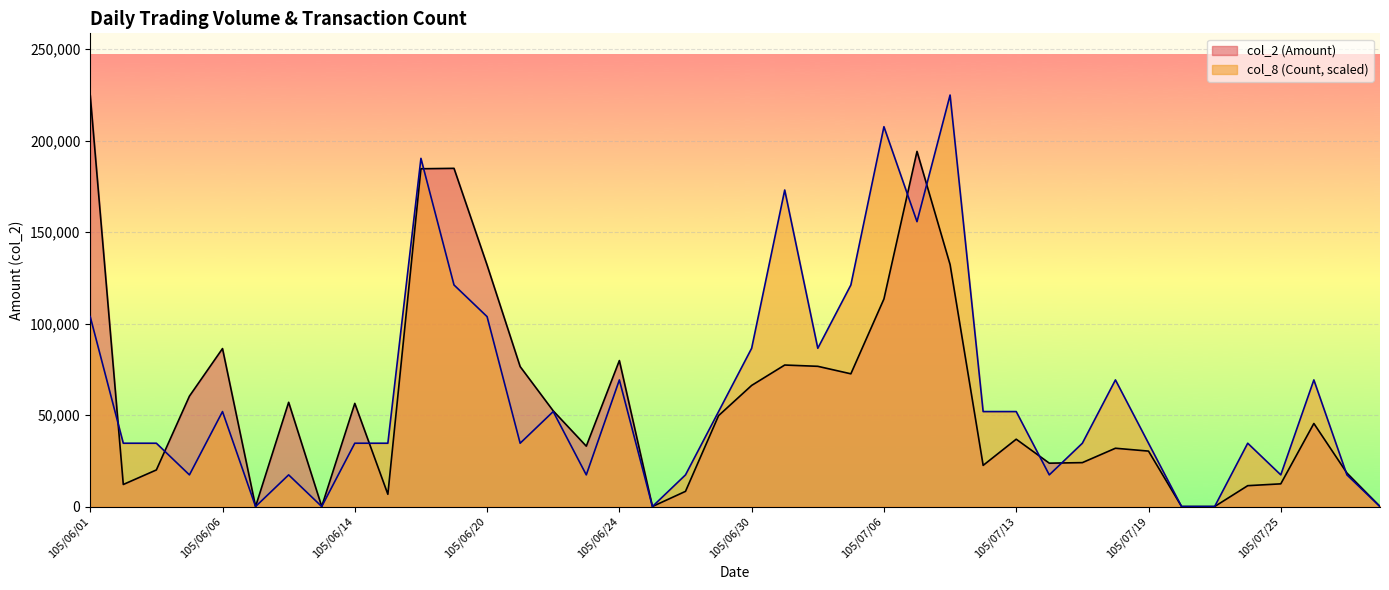

List the labels in order of col_2 (Amount) value, smallest first.

105/06/07, 105/06/13, 105/06/27, 105/07/20, 105/07/21, 105/07/28, 105/06/15, 105/06/28, 105/07/22, 105/06/02, 105/07/25, 105/07/27, 105/06/03, 105/07/12, 105/07/14, 105/07/15, 105/07/19, 105/07/18, 105/06/23, 105/07/13, 105/07/26, 105/06/29, 105/06/22, 105/06/14, 105/06/08, 105/06/04, 105/06/30, 105/07/05, 105/06/21, 105/07/04, 105/07/01, 105/06/24, 105/06/06, 105/07/06, 105/06/20, 105/07/11, 105/06/16, 105/06/17, 105/07/07, 105/06/01